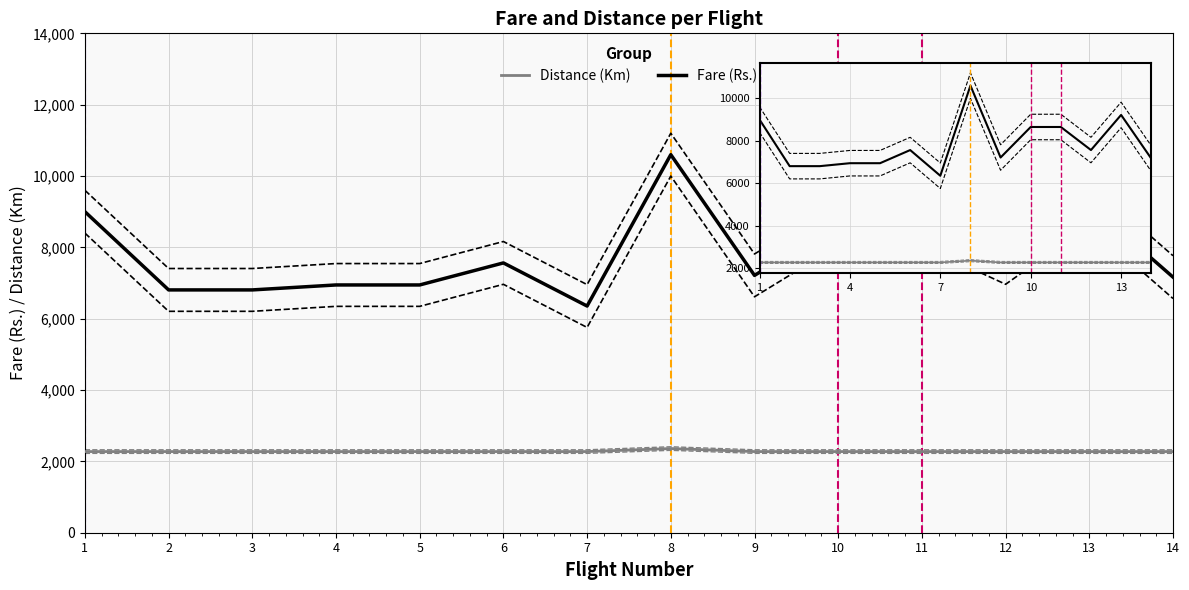

What is the value of the Fare (Rs.) point at the 7th from the left?

6355